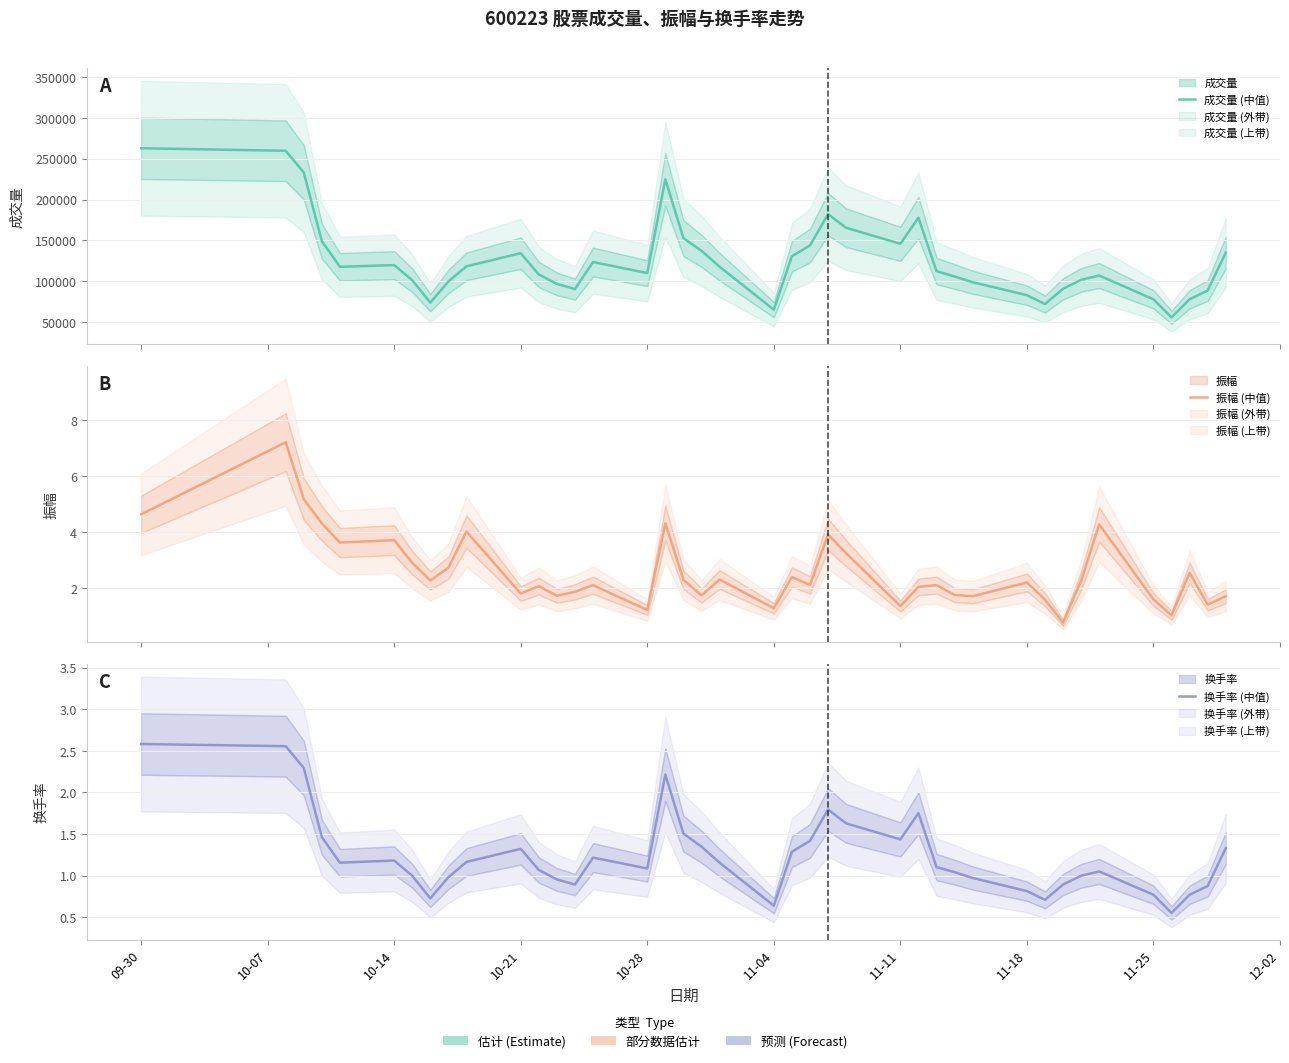

Where does the 振幅 (中值) series first go above 2?

09-30